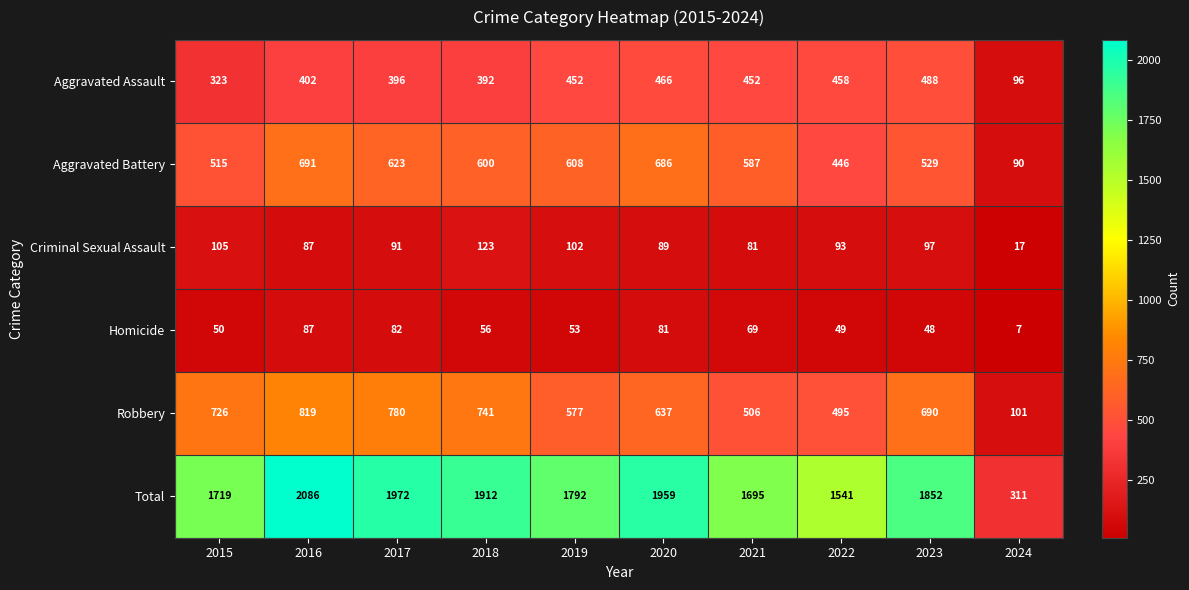

Where is Total nearest to the value 1198?

2022